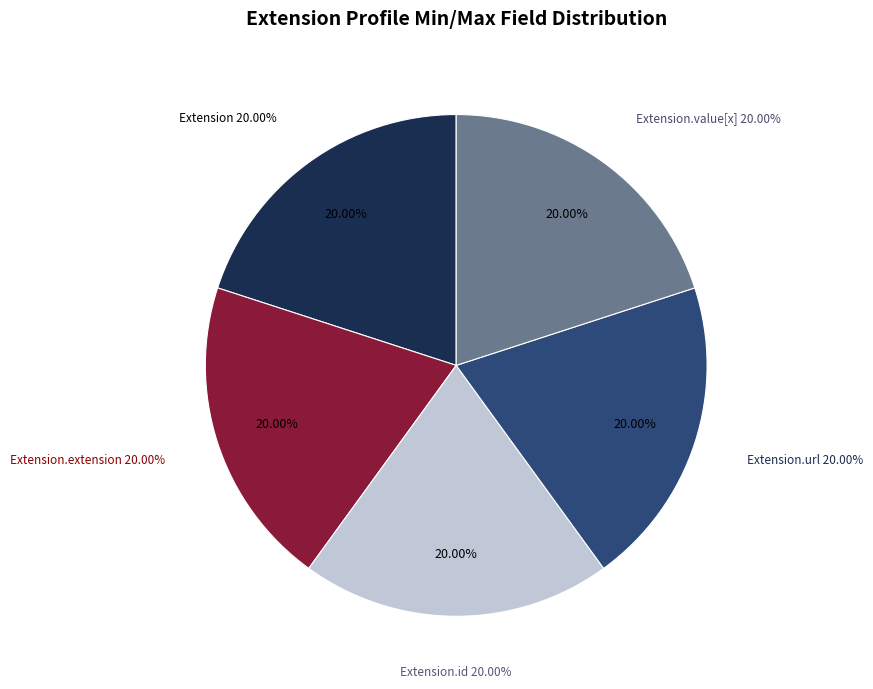

Is it true that Extension.value[x] is 1% of the pie?

False